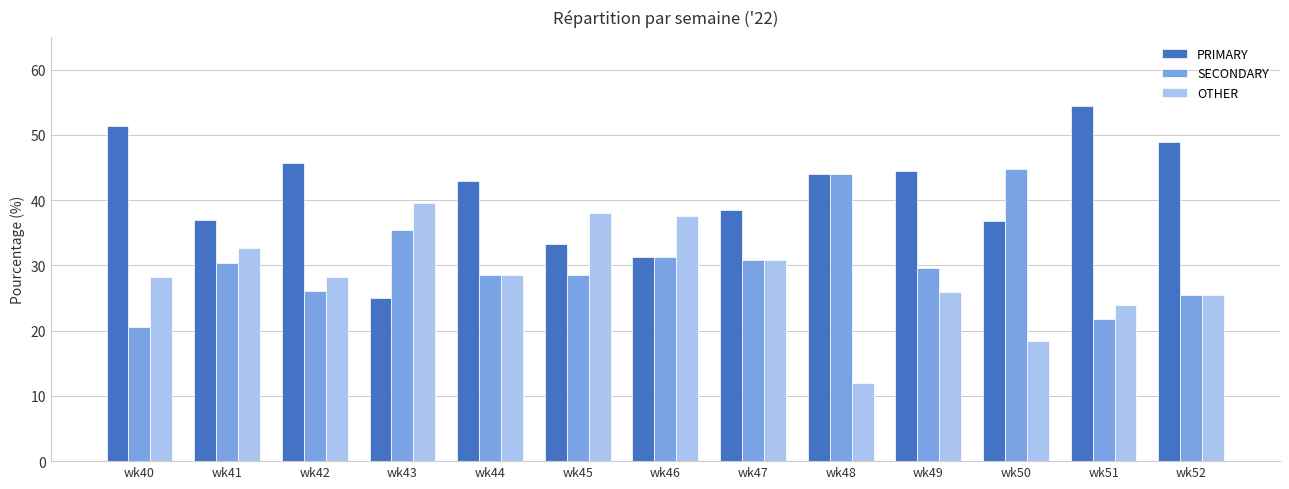

How many data points in PRIMARY are above 42?

7